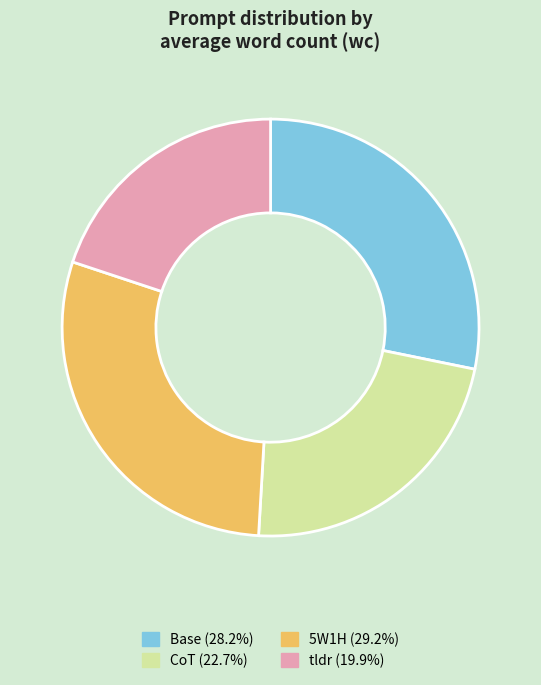

Do tldr and Base together represent more than half of the pie?

No